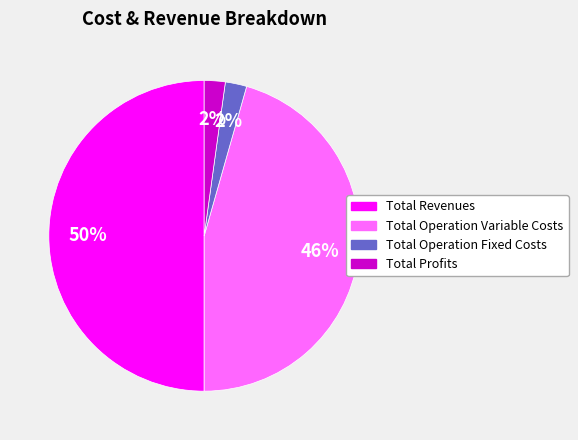

Which has a higher value, Total Operation Fixed Costs or Total Operation Variable Costs?

Total Operation Variable Costs